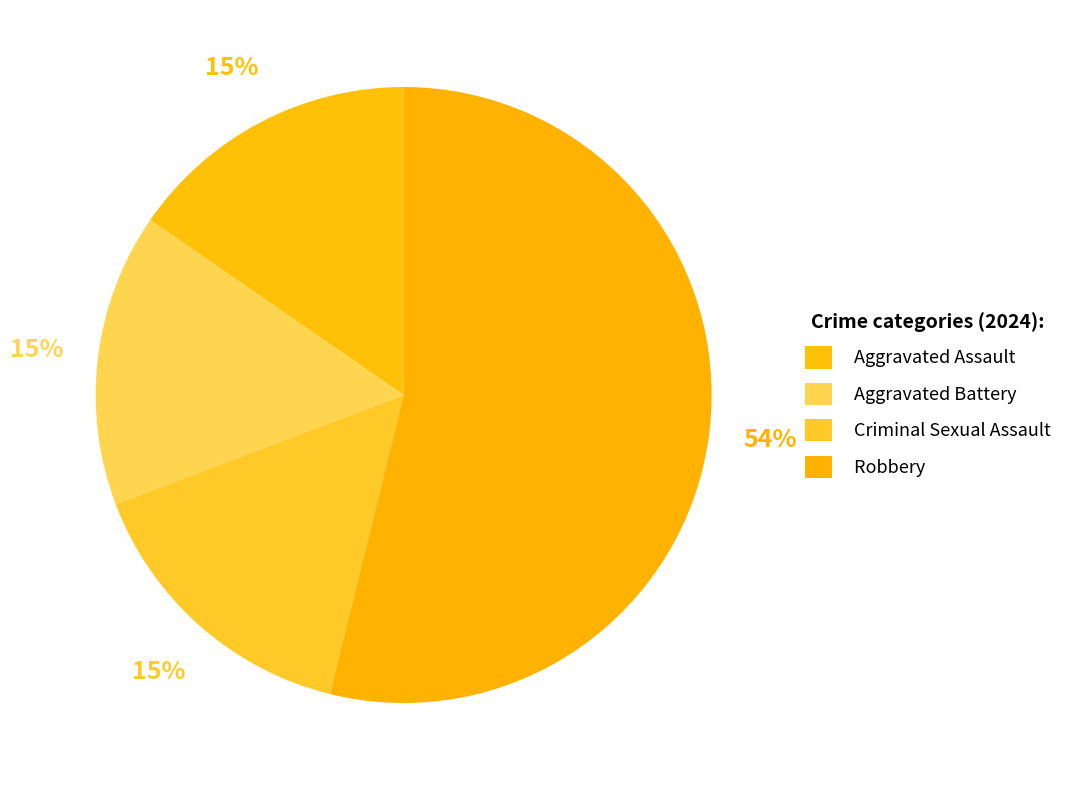

Is there any slice that represents more than half of the pie?

Yes